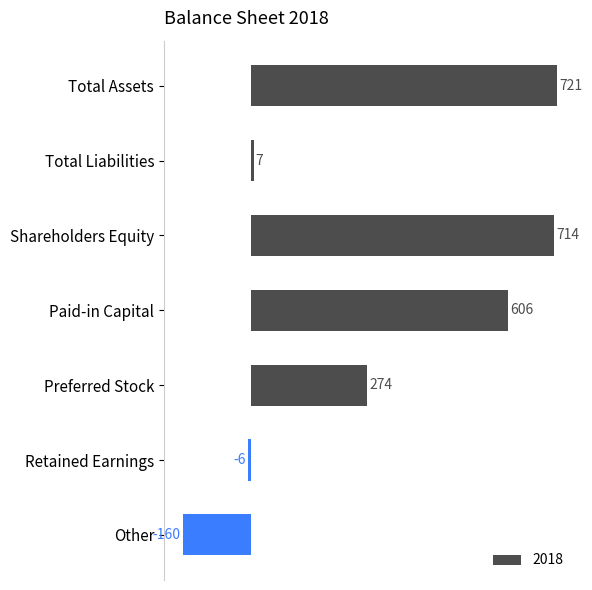

What is the label of the 1st bar from the top?

Total Assets